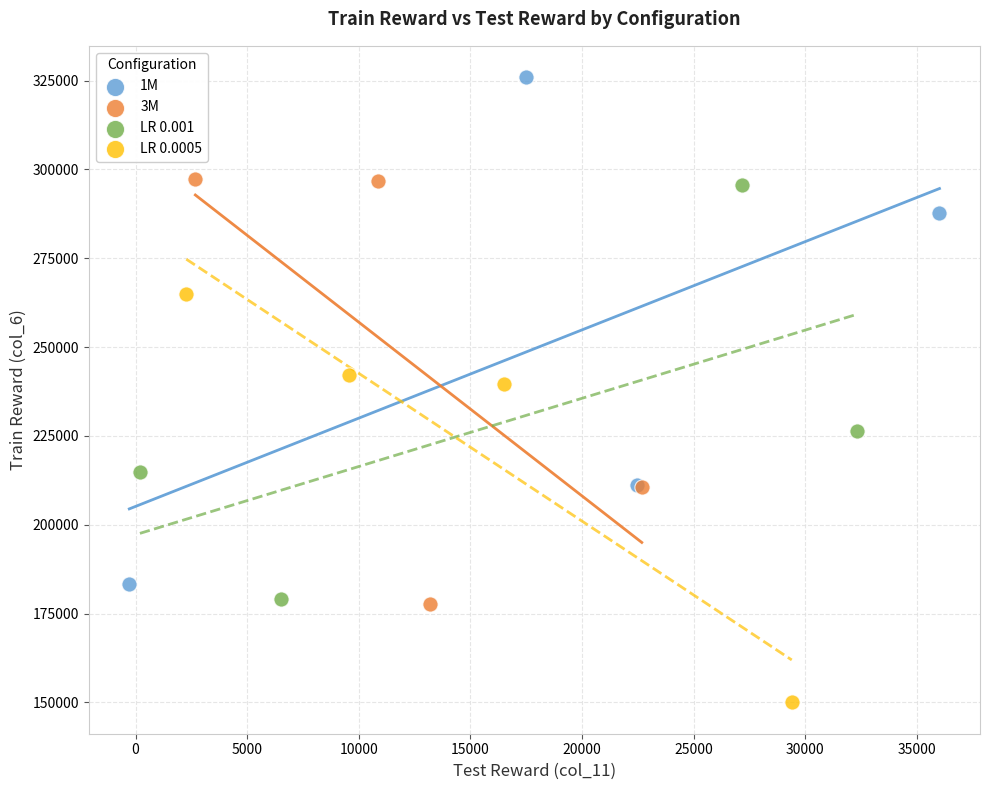

Which series reaches the minimum Y coordinate?

LR 0.0005